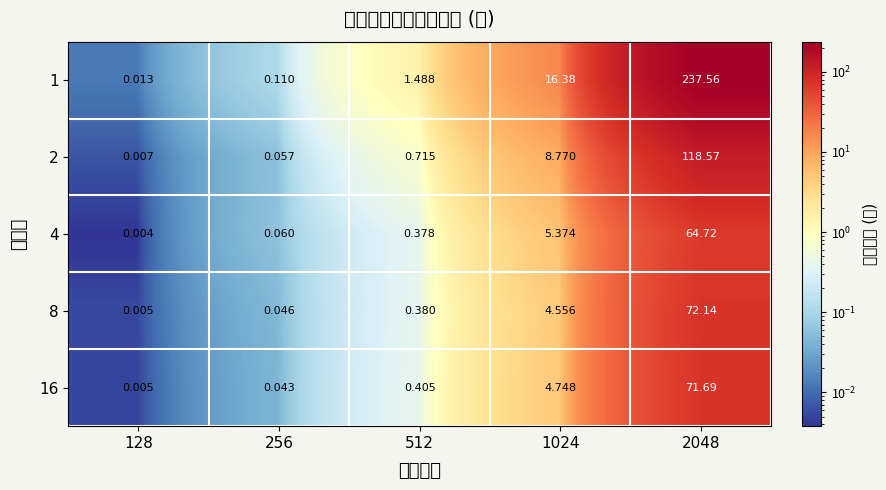

Between 1024 and 256, which is larger?

1024